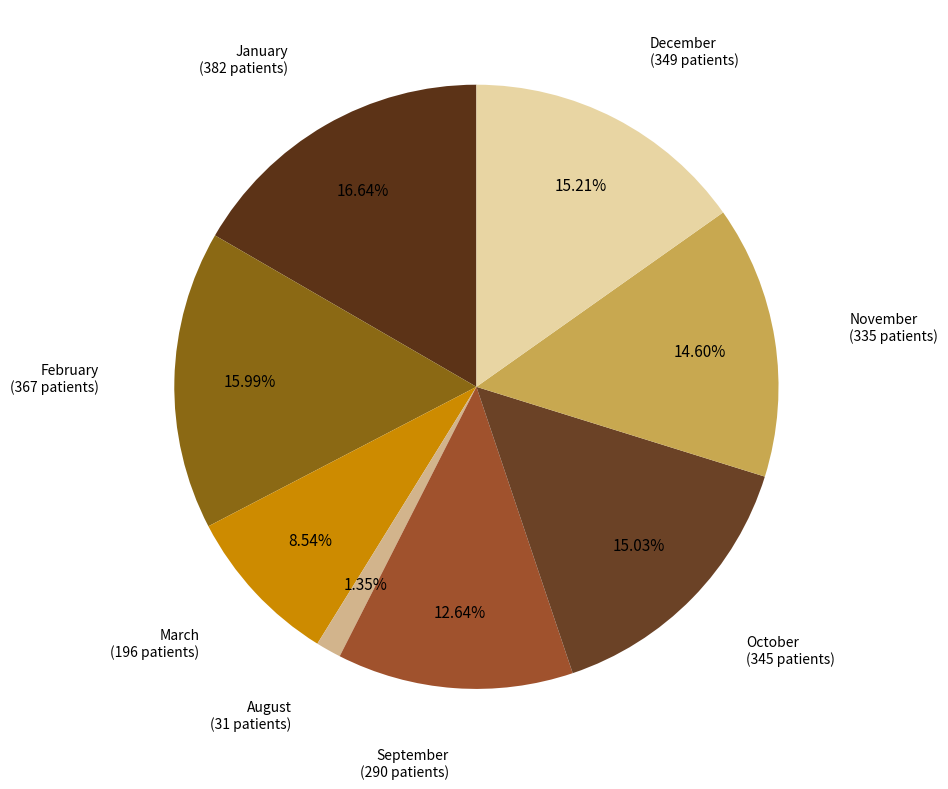

How many segments does this pie chart have?

8